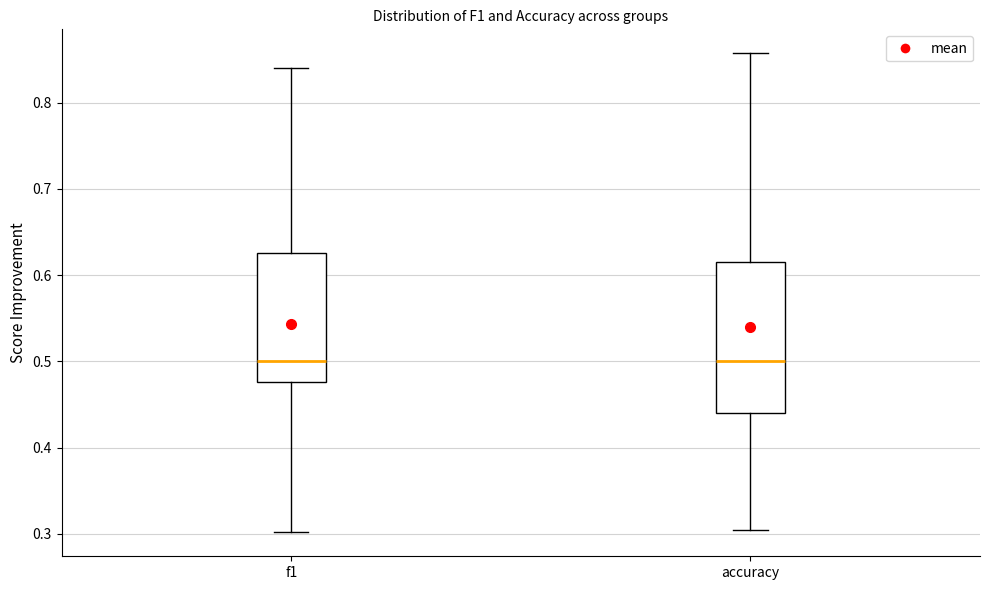

Where is the lower edge of the box for f1 on the y-axis? The values are not printed on the chart, so give them approximately, as read against the axis.

0.48